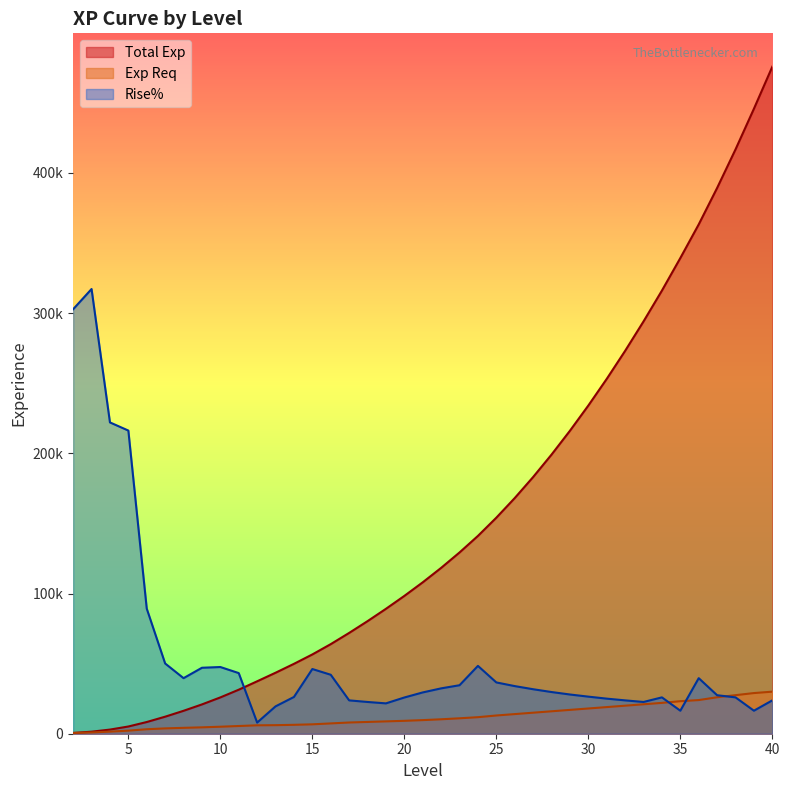

How many data points in Total Exp are less than 108000?

19